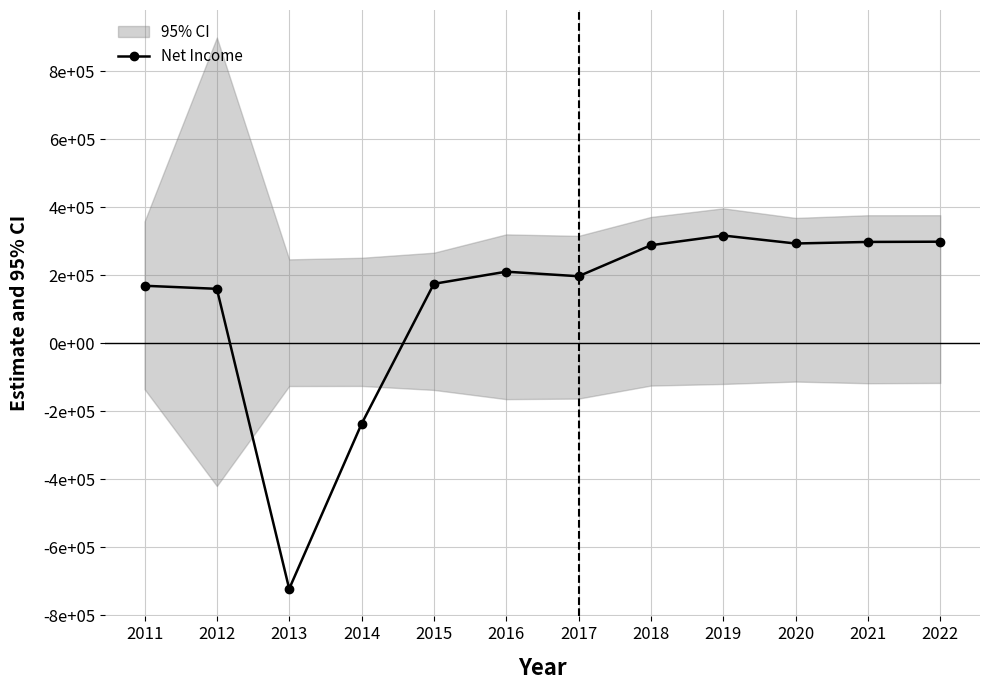

True or false: the data has more than 0 interior local peaks.

True